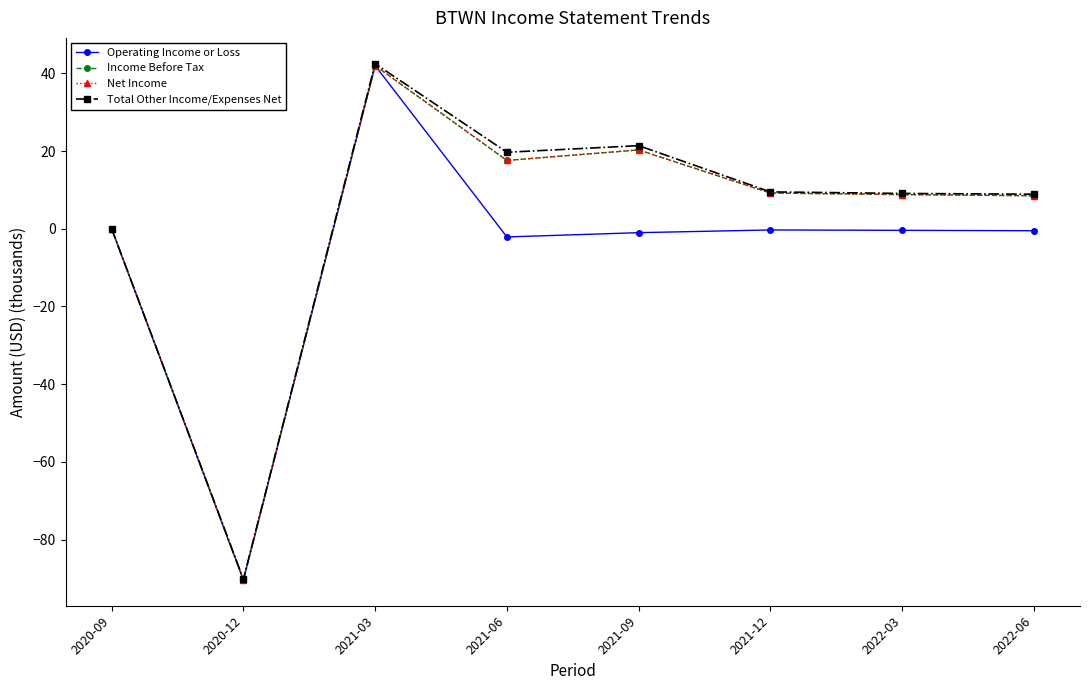

Reading left to right, what are all the values shown in this chart?

Operating Income or Loss: 0.0	-90.4	42.0	-2.1	-1.0	-0.3	-0.4	-0.5
Income Before Tax: 0.0	-90.4	42.0	17.6	20.3	9.2	8.8	8.5
Net Income: 0.0	-90.4	42.0	17.6	20.3	9.2	8.8	8.5
Total Other Income/Expenses Net: 0.0	-90.2	42.5	19.7	21.4	9.5	9.1	8.9